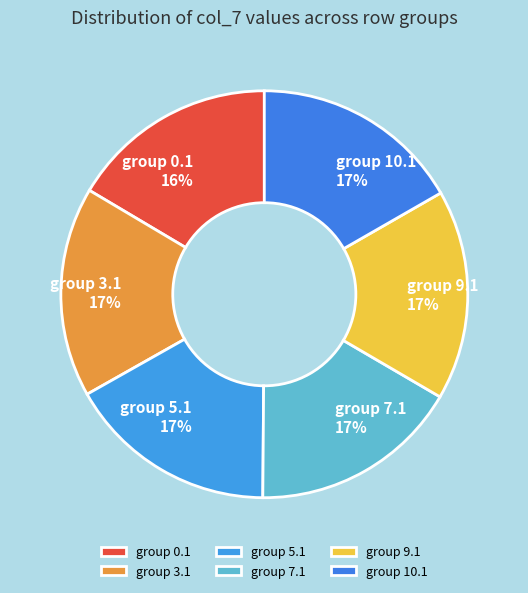

What is the ratio of the value at group 5.1 to the value at group 10.1?

1.0